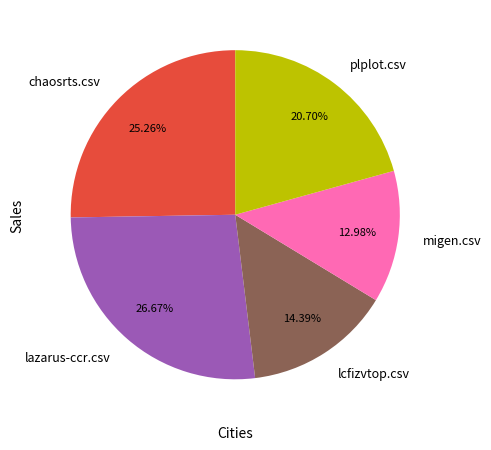

What is the smallest slice in the pie chart?

migen.csv